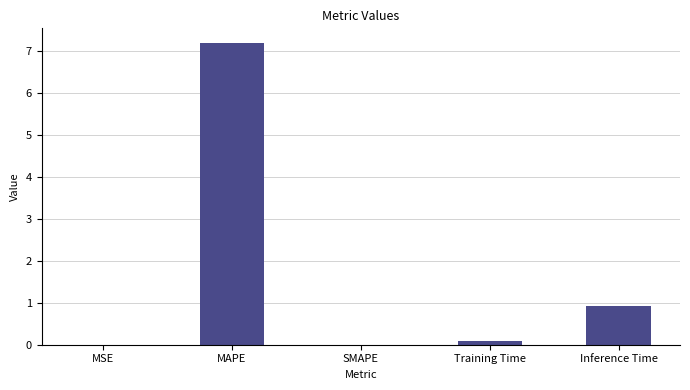

Where is the data nearest to the value 3?

Inference Time